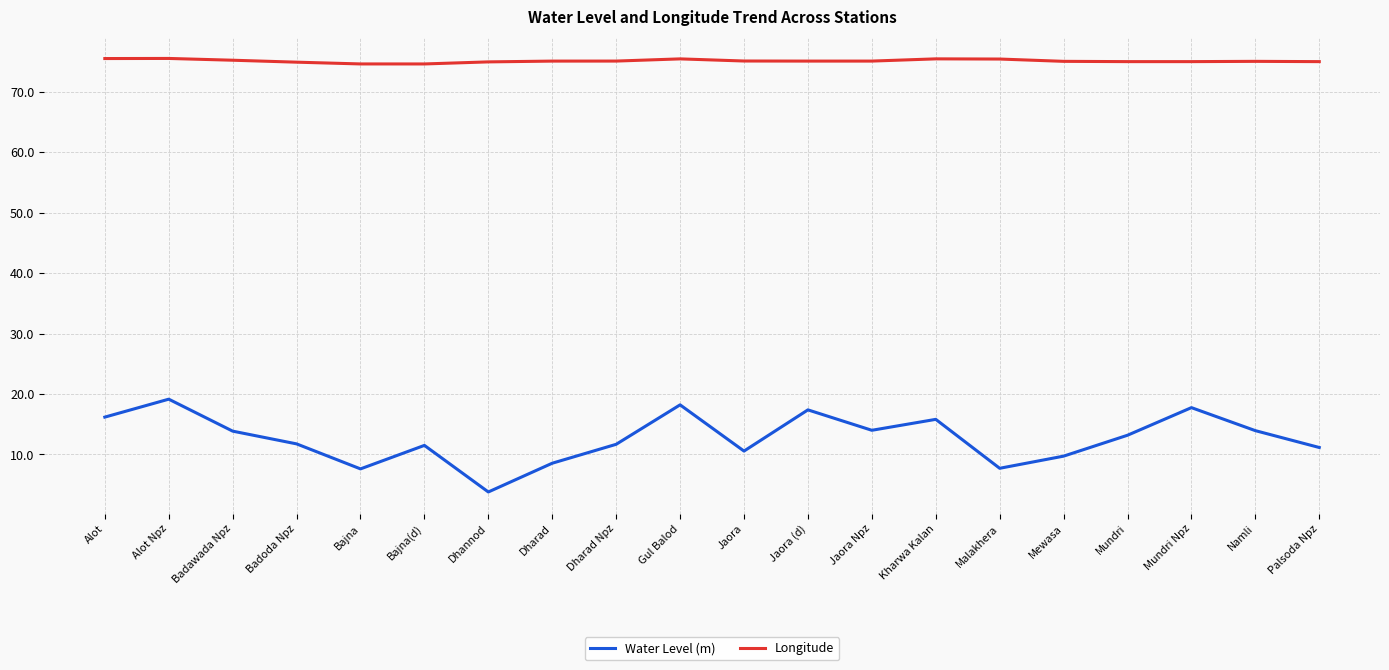

True or false: Water Level (m) has more than 1 interior local peaks.

True